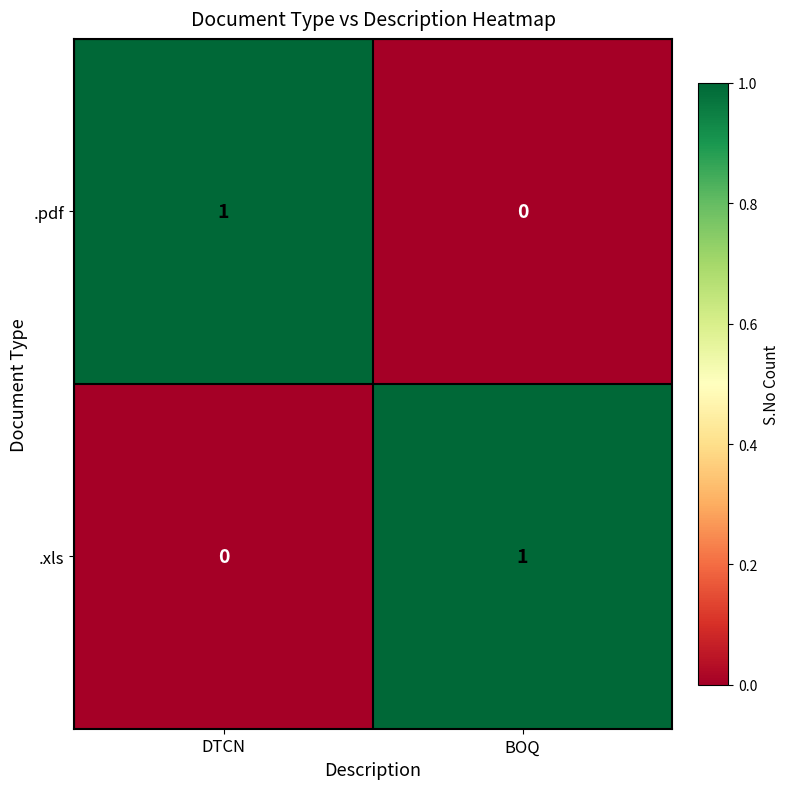

True or false: .pdf has a value of 0 at BOQ.

True